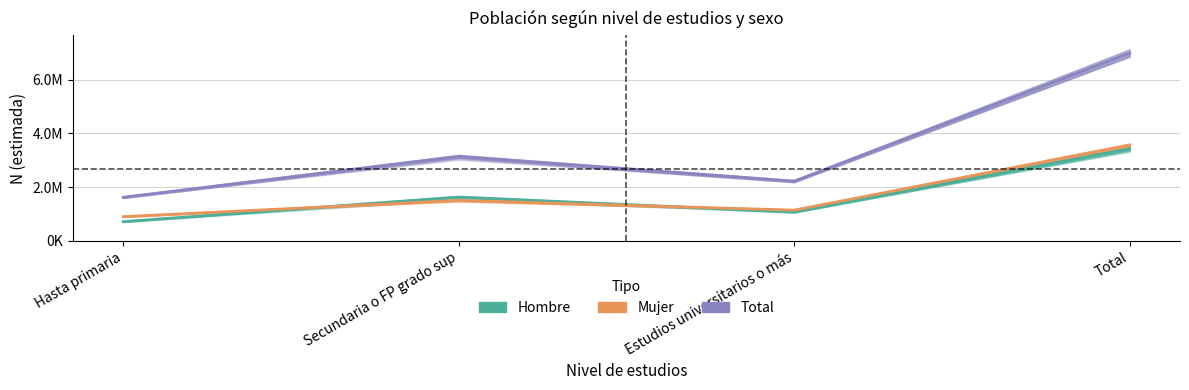

Which series has the largest total across all categories?

Total